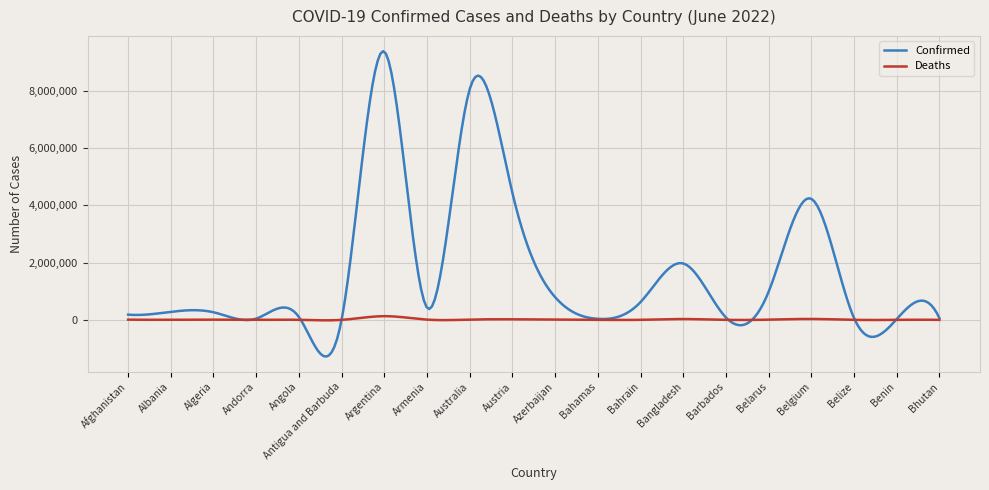

Which series has the largest total across all categories?

Confirmed